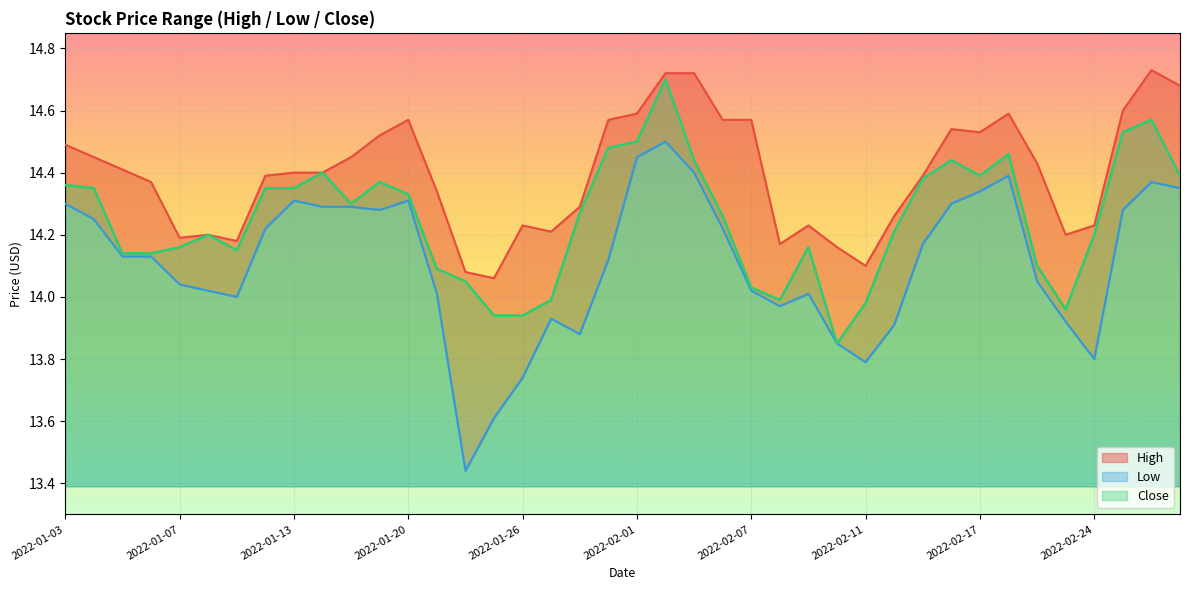

True or false: Low has more than 0 points higher than both neighbors.

True